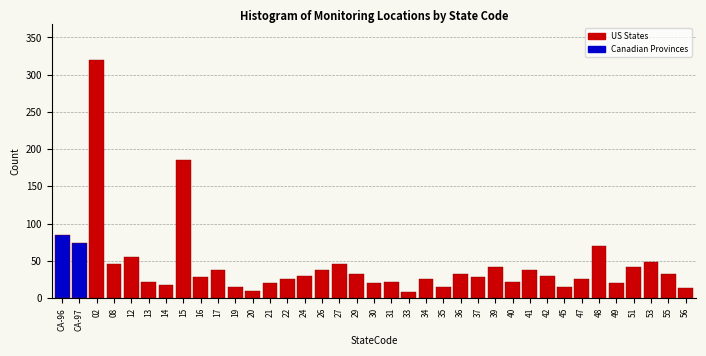

Approximately how many times larger is the value at 53 compared to 33?

6.0